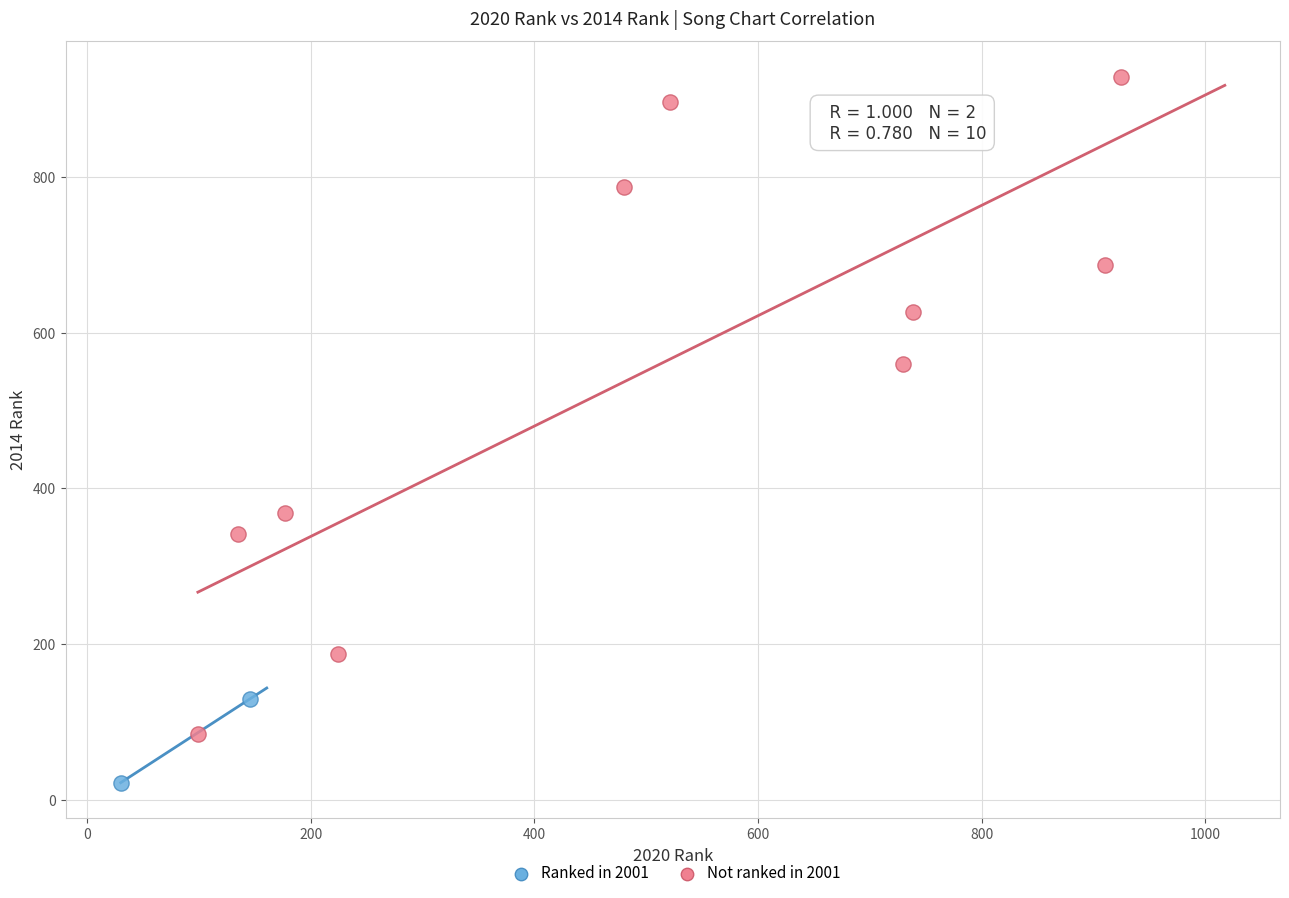

What are all the series names shown in the legend?

Ranked in 2001, Not ranked in 2001